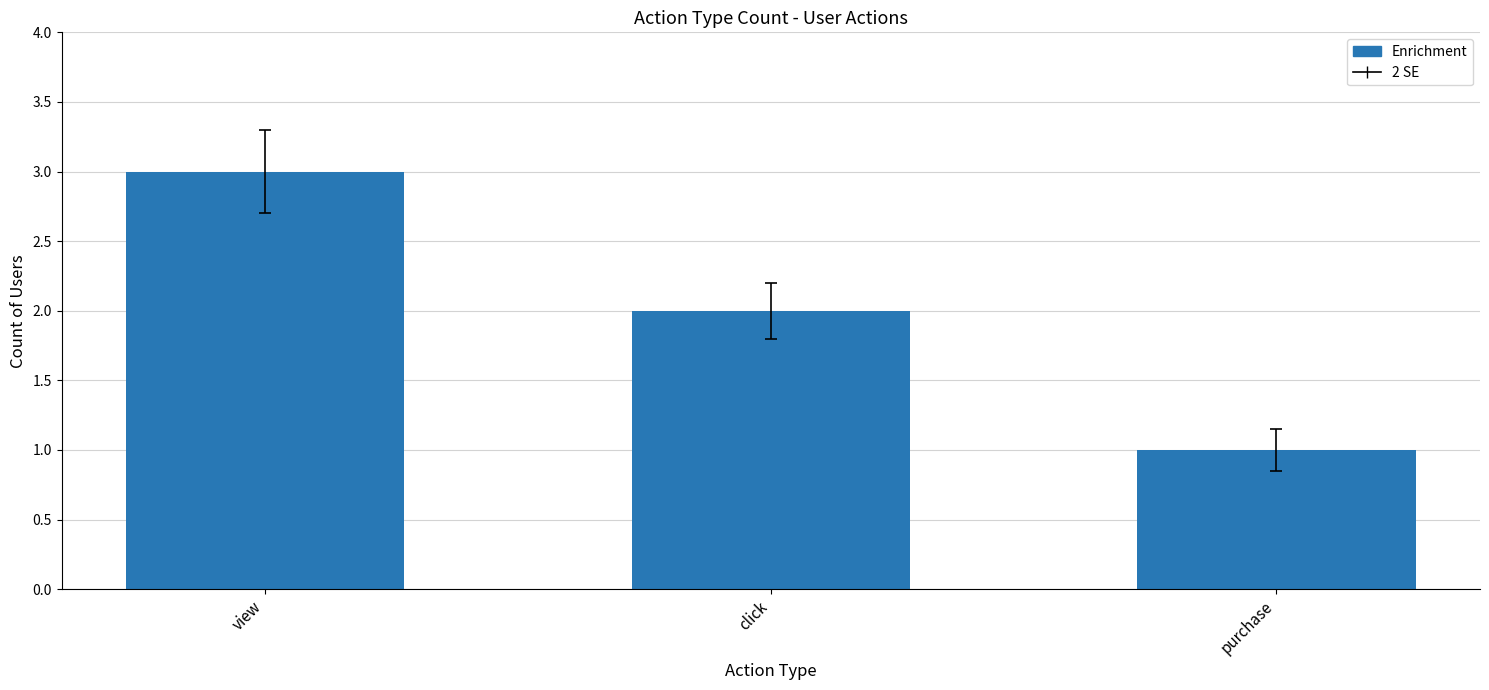

Which category has the lowest value across all series?

purchase